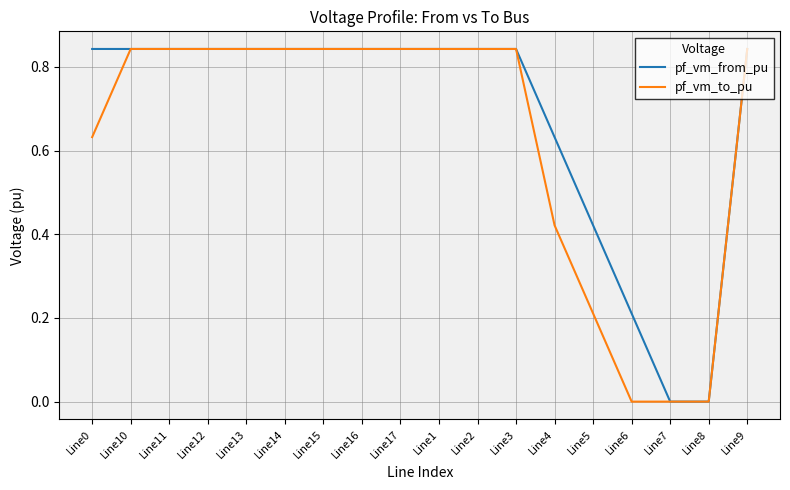

What position from the left is Line8?

17